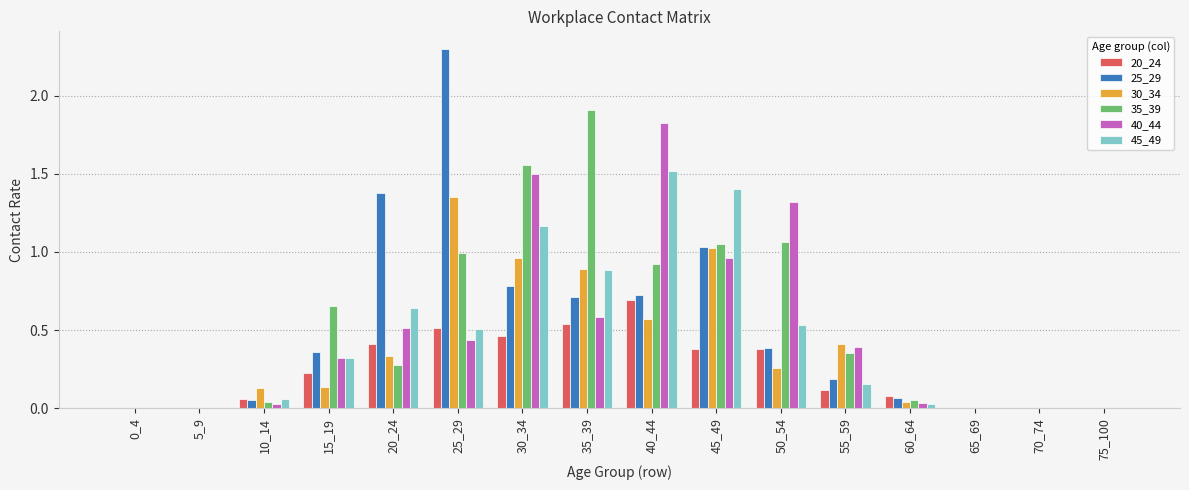

Which series has the largest total across all categories?

35_39